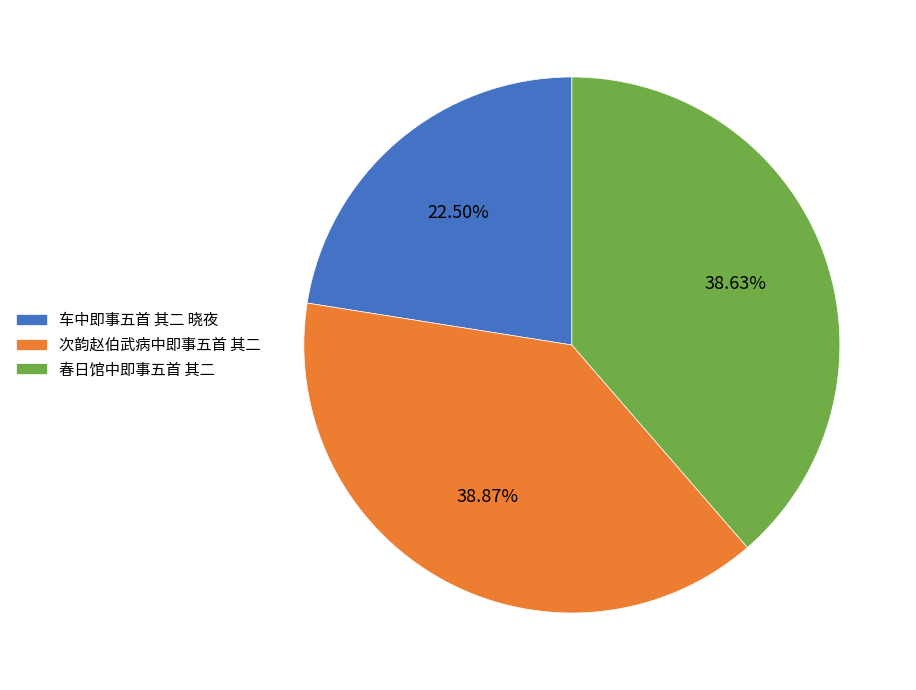

Is it true that 春日馆中即事五首 其二 is 46% of the pie?

False